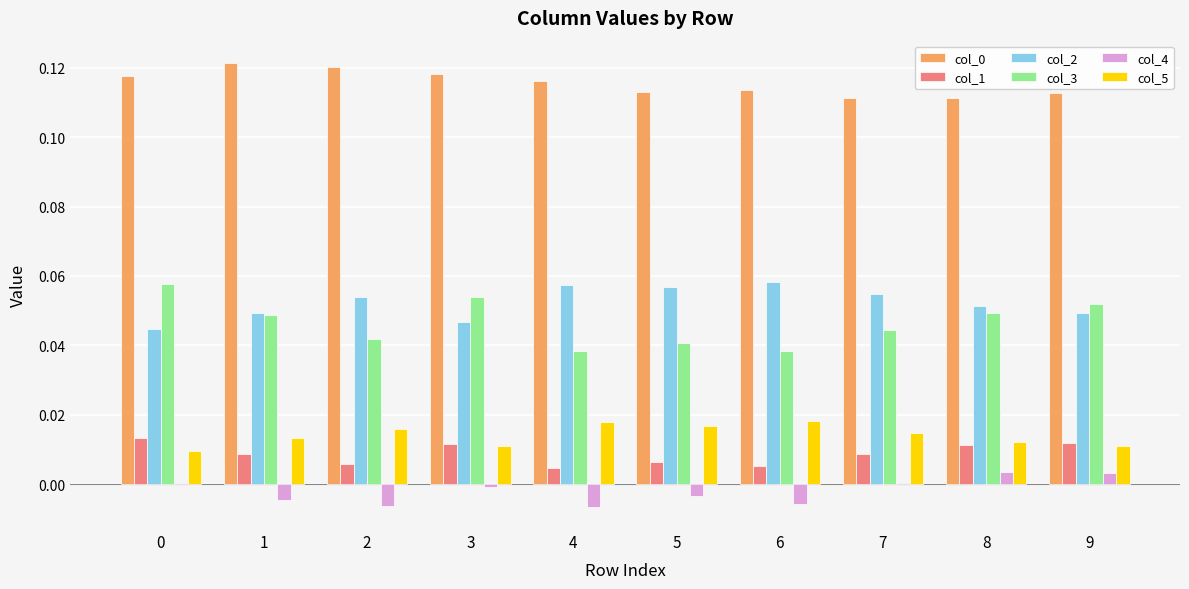

Is it true that col_4 equals 0.0 at 8?

True